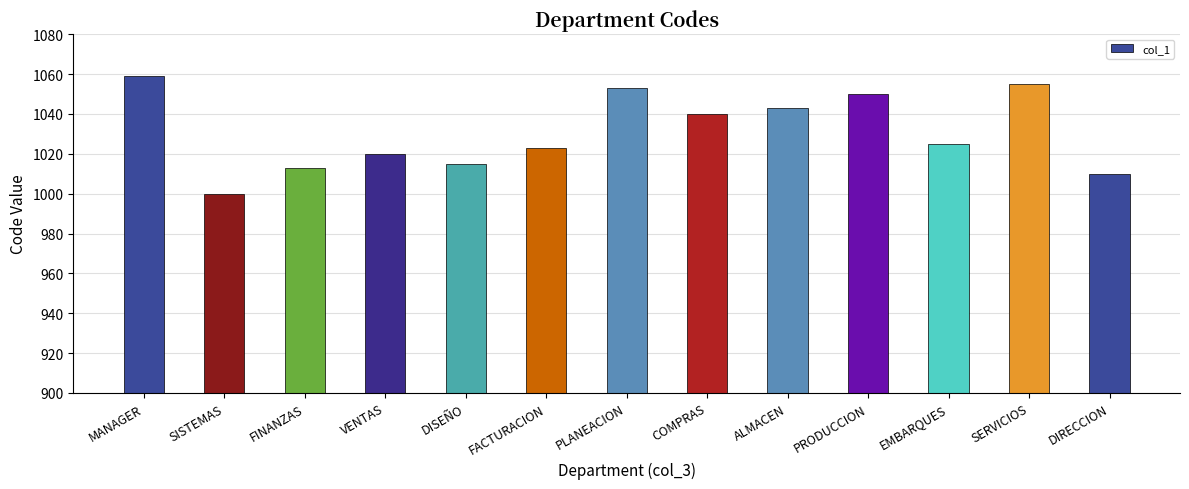

Count the number of categories in the chart.

13